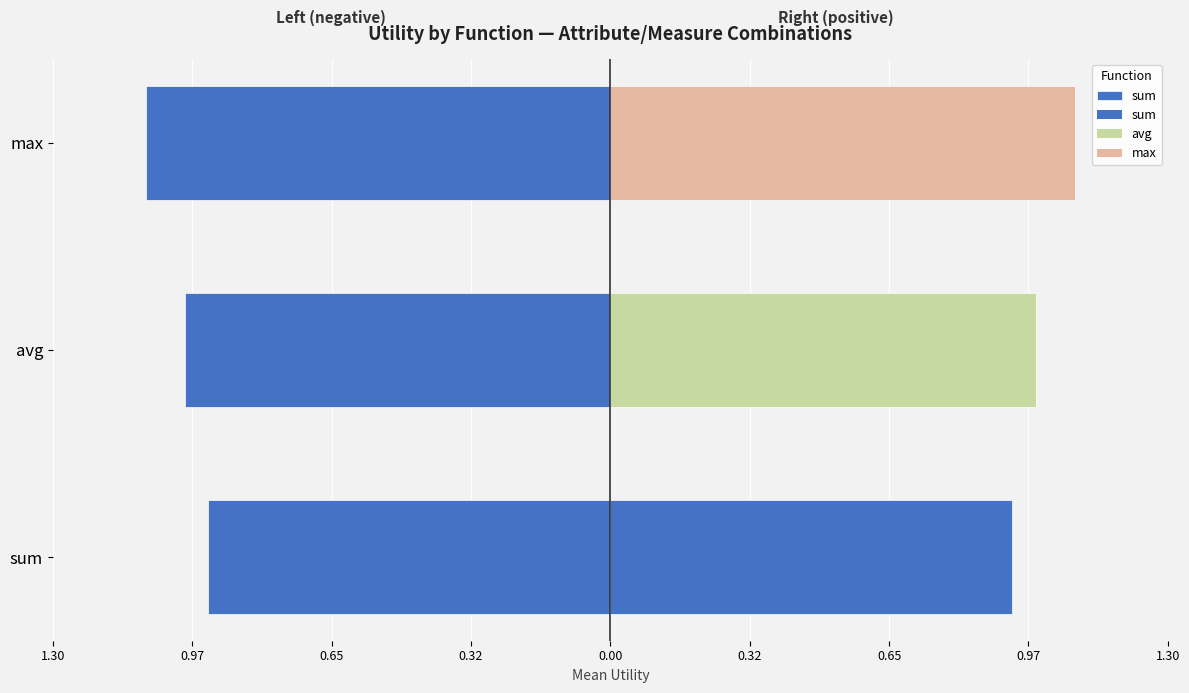

Is it true that the value at avg is -0.6?

False